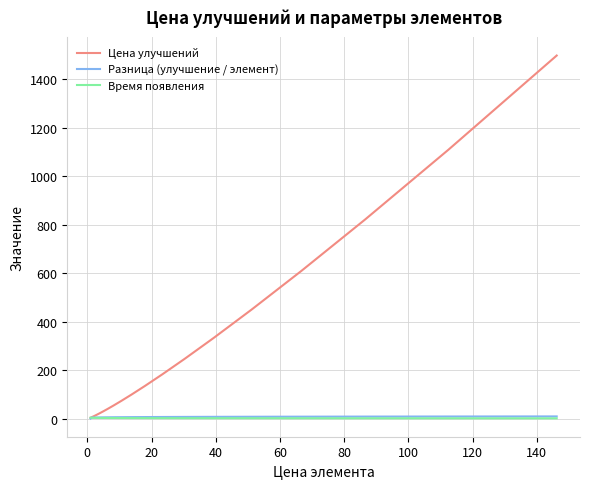

Which series has the largest range (max minus min)?

Цена улучшений